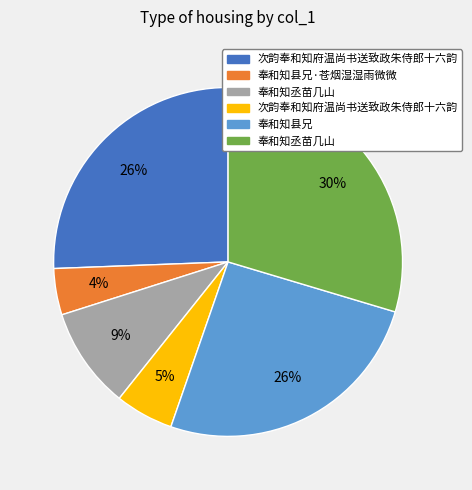

Count the number of slices in the pie.

6